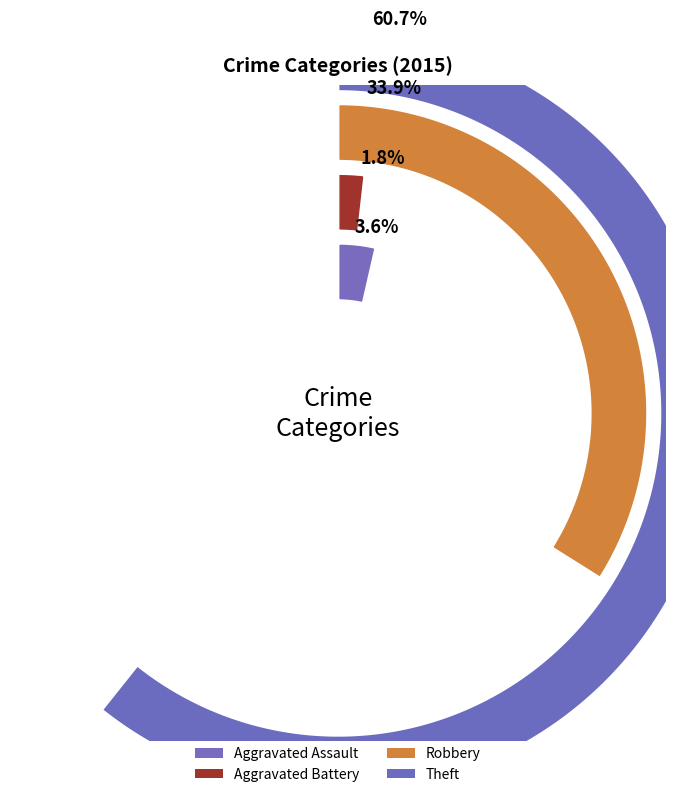

How much of the chart is everything except Aggravated Assault?

96.4%